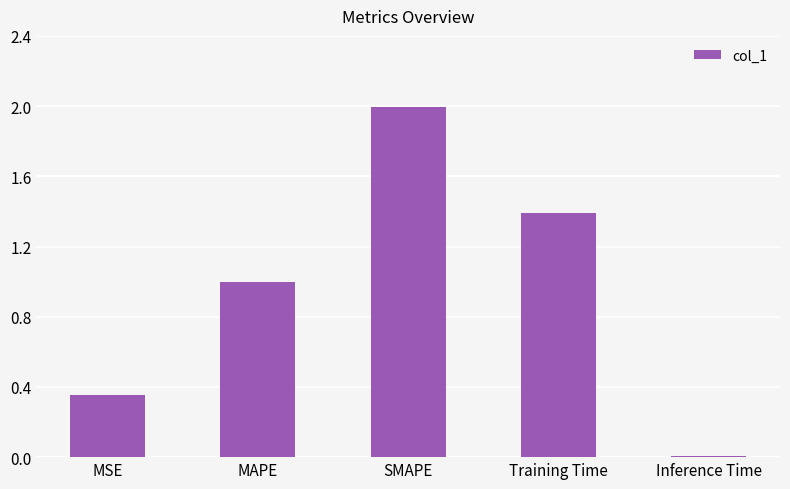

What is the label of the 2nd bar from the right?

Training Time